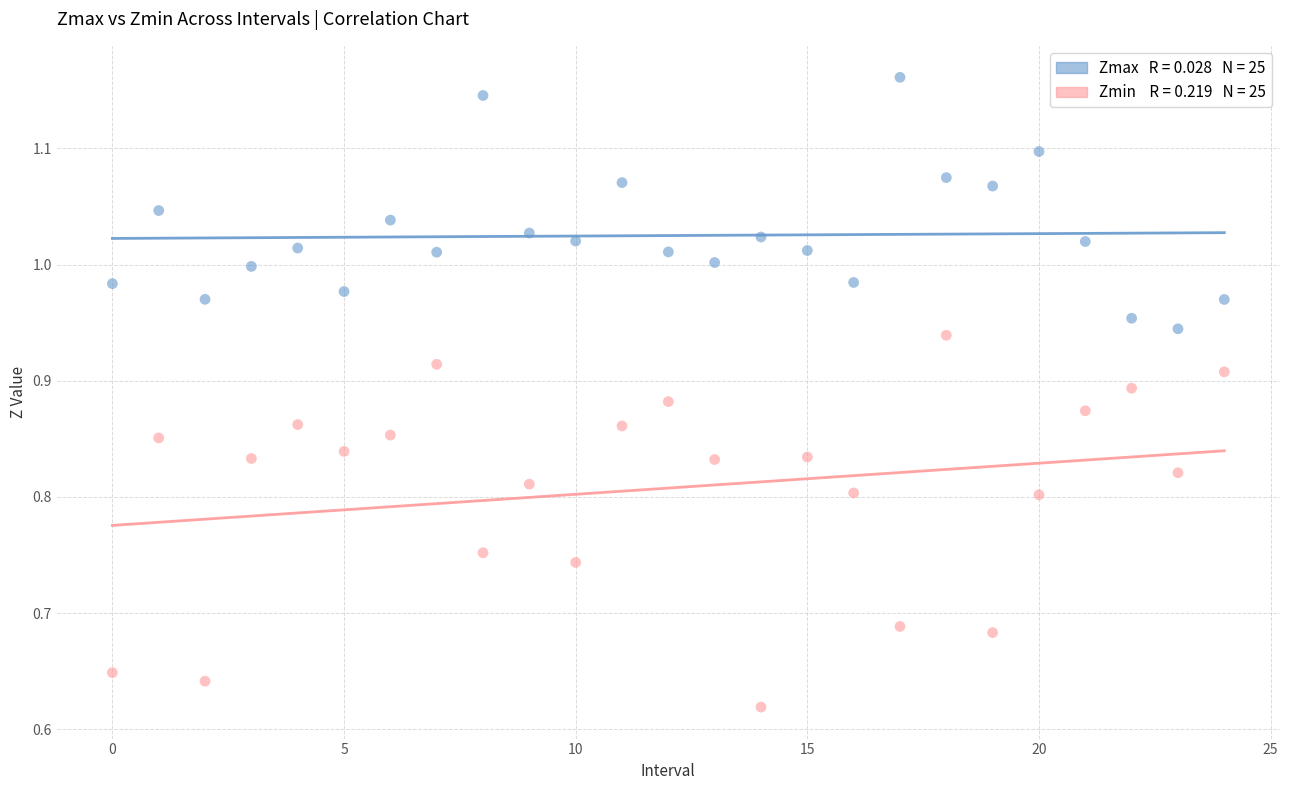

Across all data points, what is the range of Y values (max minus min)?

0.5